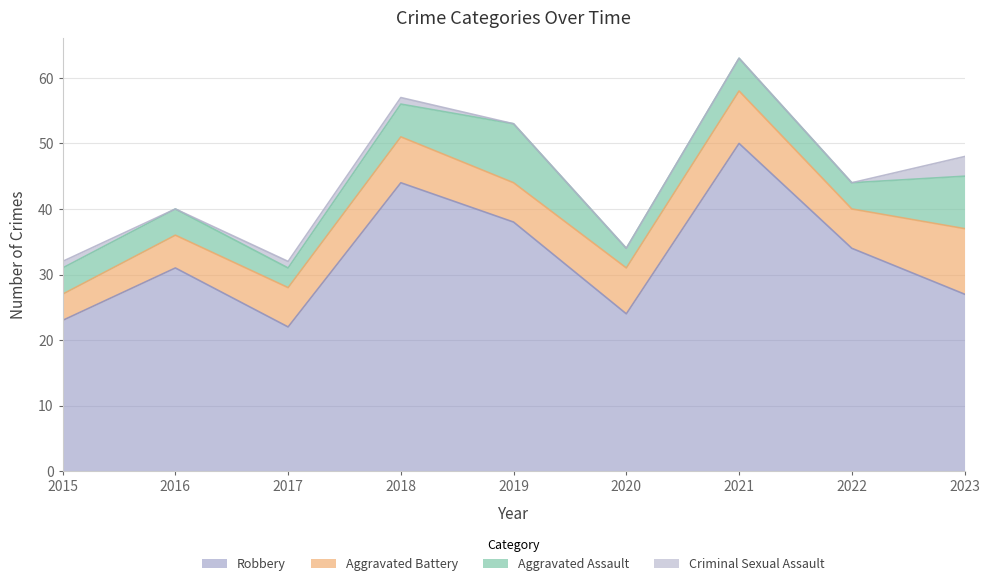

At how many categories does at least one series exceed 45?

1